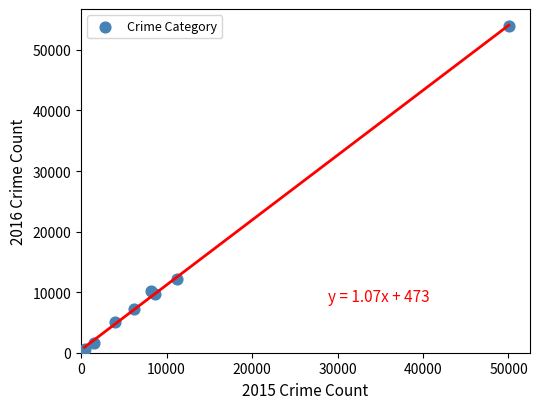

What Y value in the scatter plot is closest to 27198?

12228